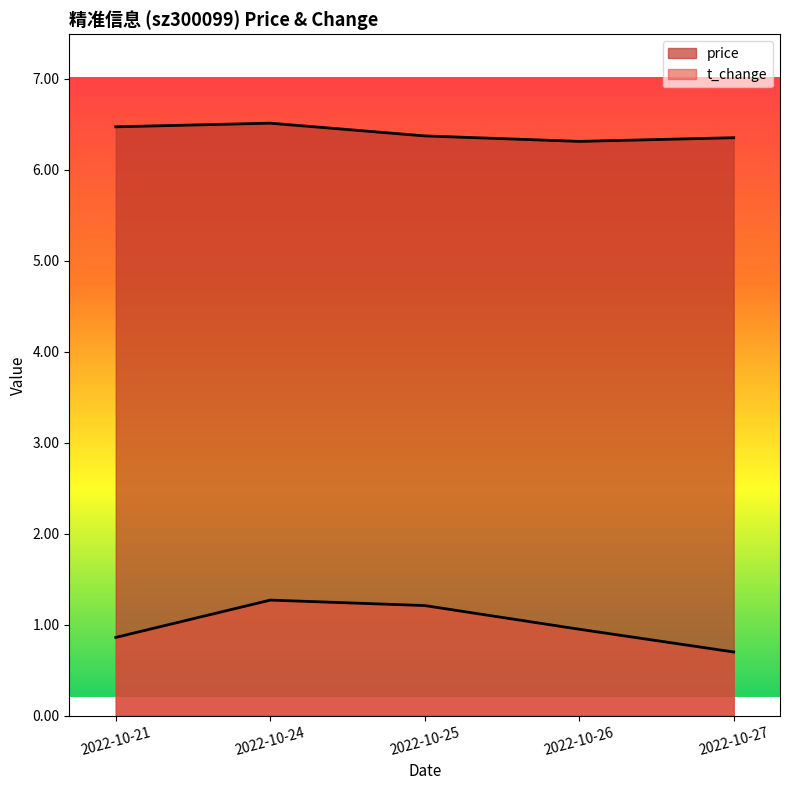

List the labels in order of price value, largest first.

2022-10-24, 2022-10-21, 2022-10-25, 2022-10-27, 2022-10-26